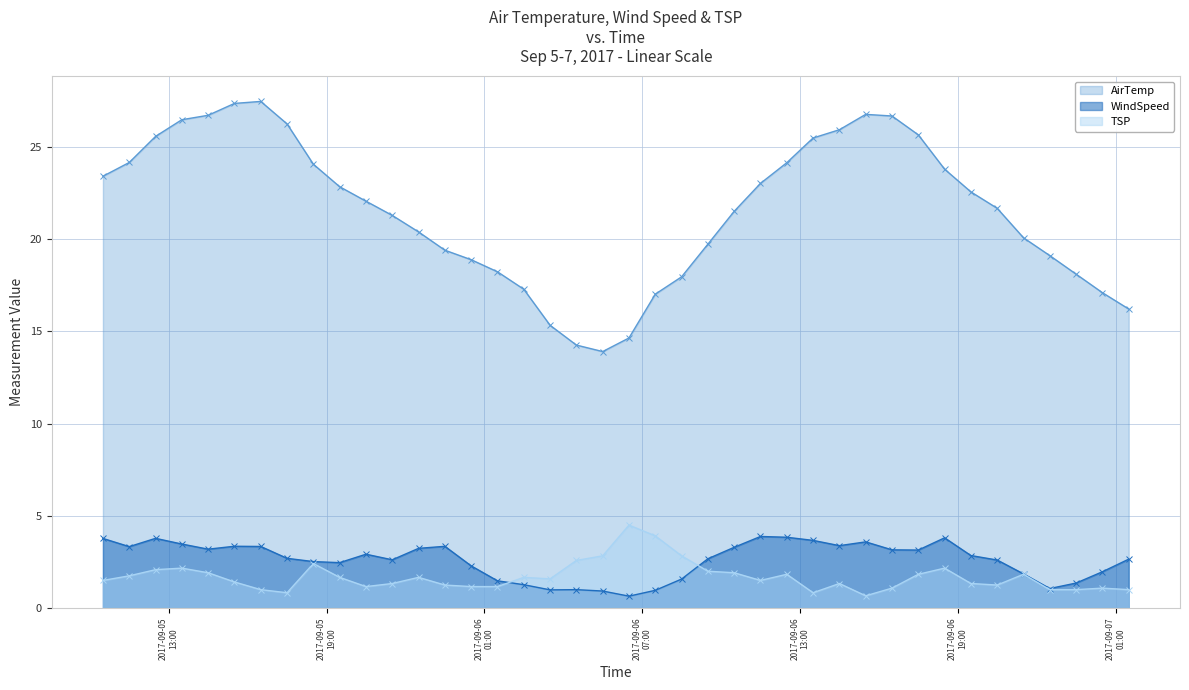

Which category has the highest value in the WindSpeed series?

2017-09-06 11:30:00